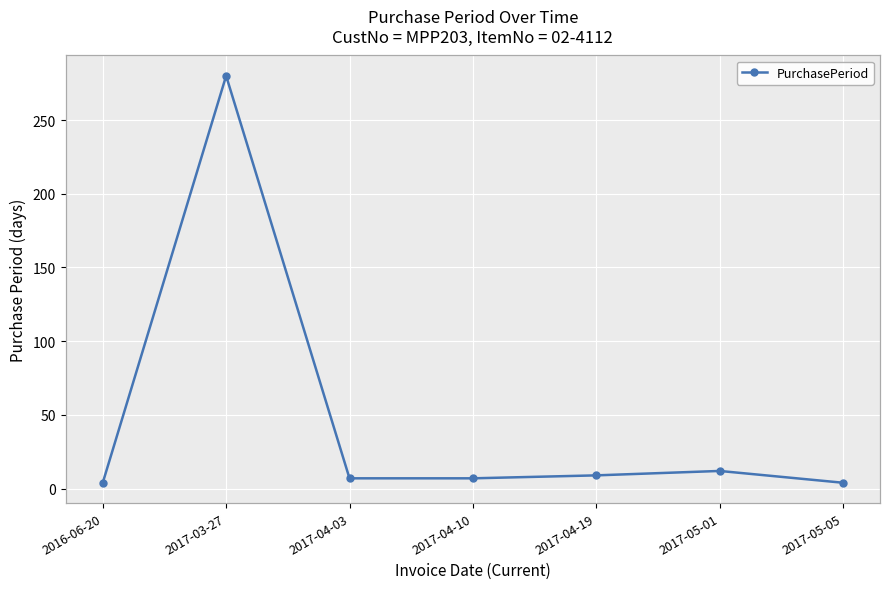

Reading left to right, list all the values displayed in this chart.

2016-06-20=4	2017-03-27=280	2017-04-03=7	2017-04-10=7	2017-04-19=9	2017-05-01=12	2017-05-05=4